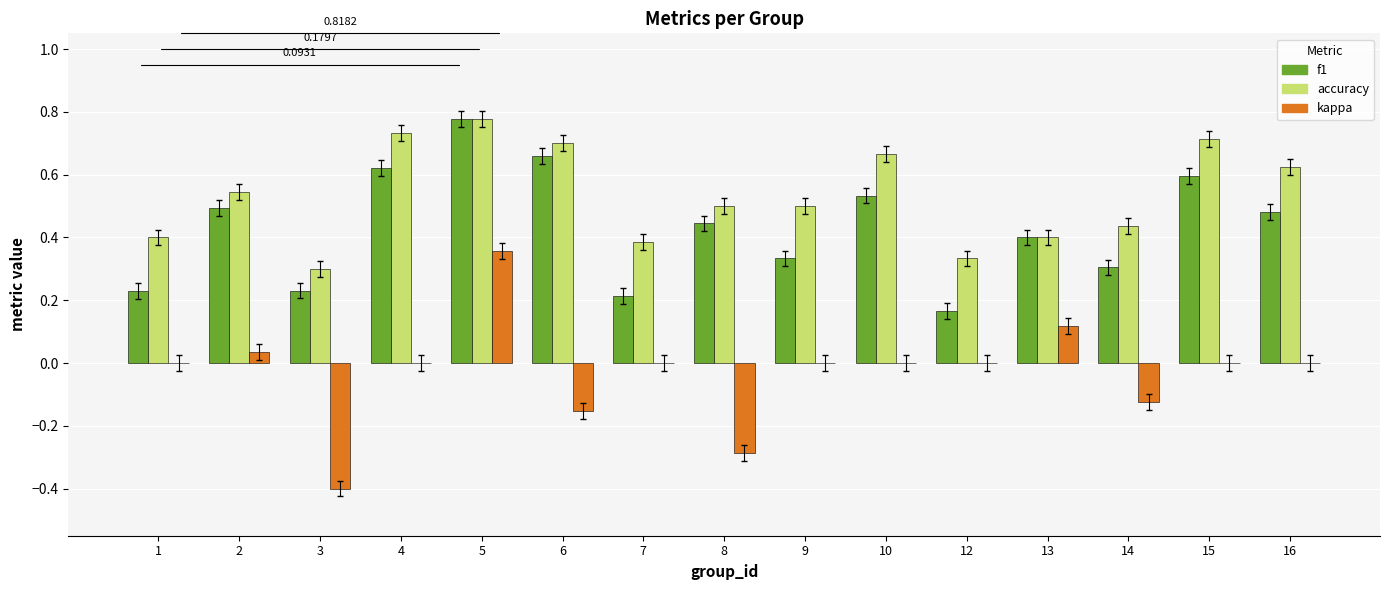

What is the sum of the kappa values at 3 and 10?

-0.4